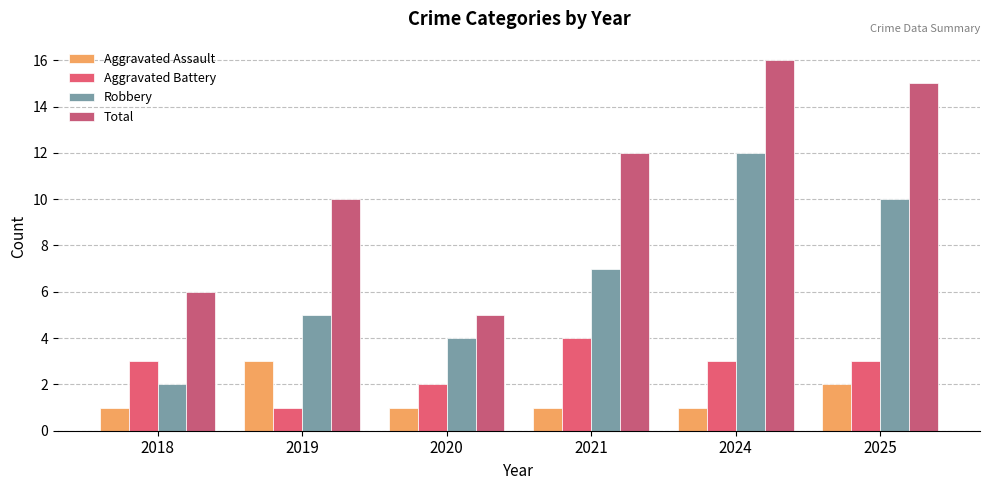

How many bars are there in total?

24